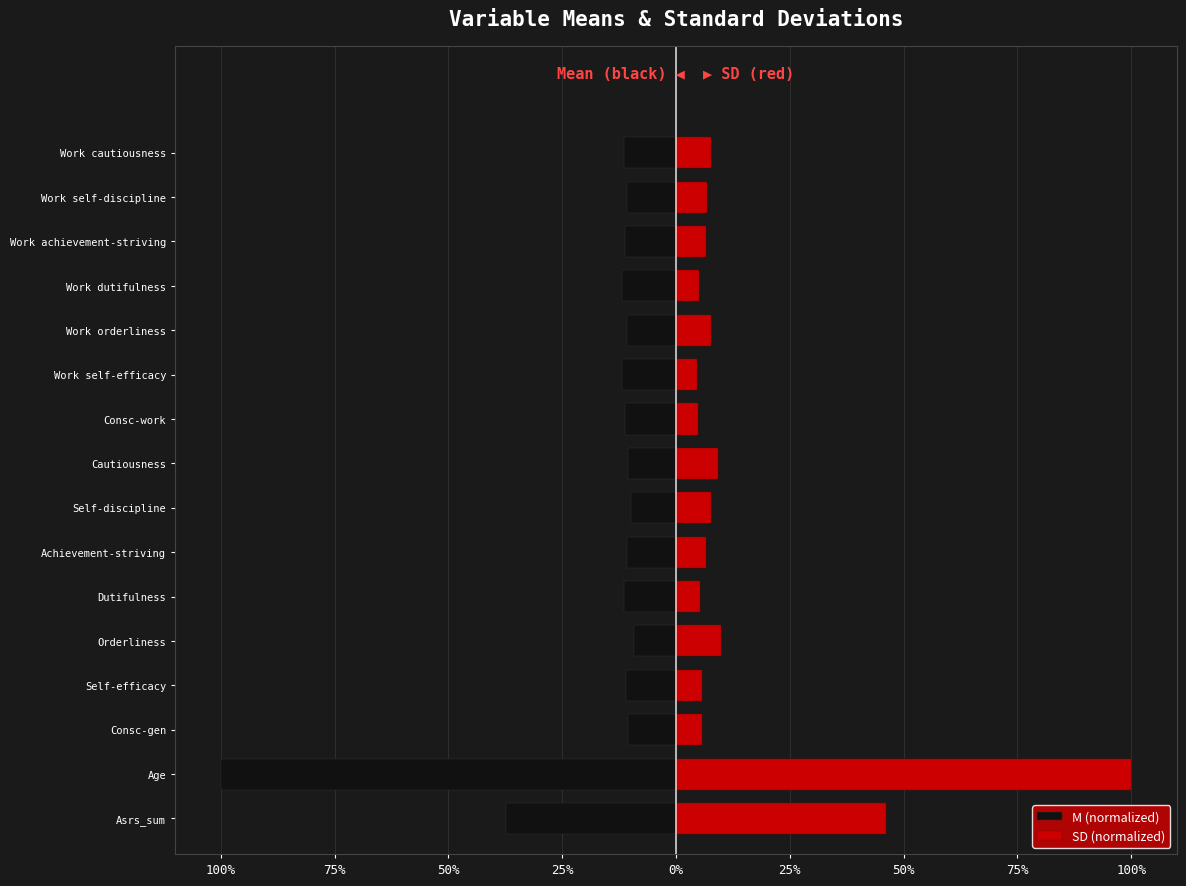

Reading left to right, list all the values displayed in this chart.

M (normalized): -37.4	-100.0	-10.5	-11.1	-9.3	-11.4	-10.7	-9.8	-10.5	-11.3	-11.8	-10.8	-11.9	-11.1	-10.7	-11.3
SD (normalized): 46.1	100.0	5.7	5.7	10.0	5.4	6.6	7.8	9.3	4.8	4.7	7.6	5.1	6.5	6.8	7.6